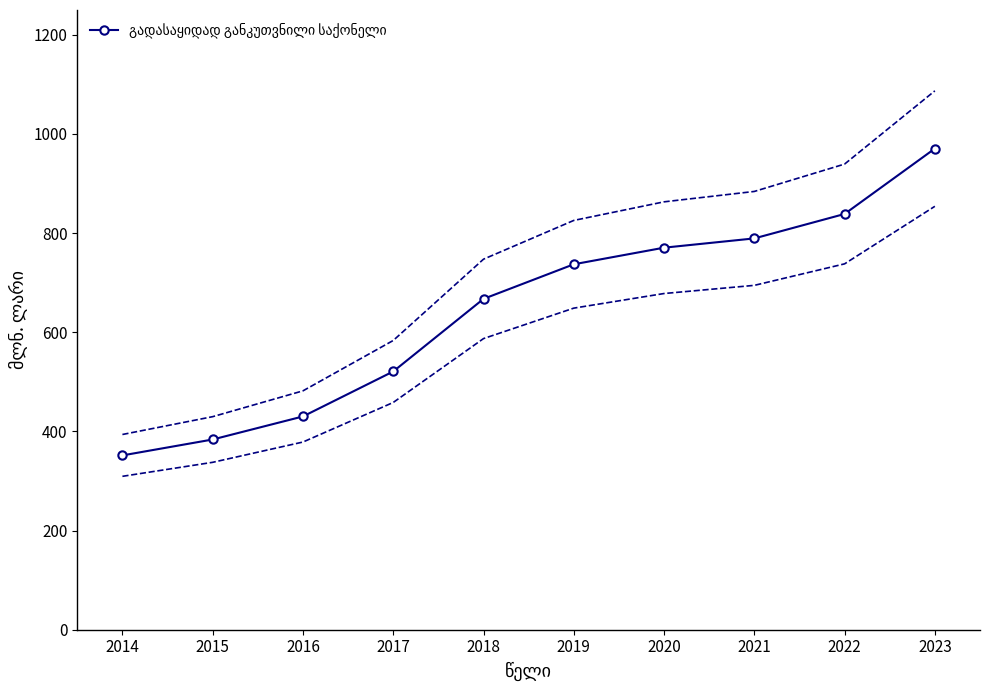

True or false: the data shows 430.2 at 2016.

True